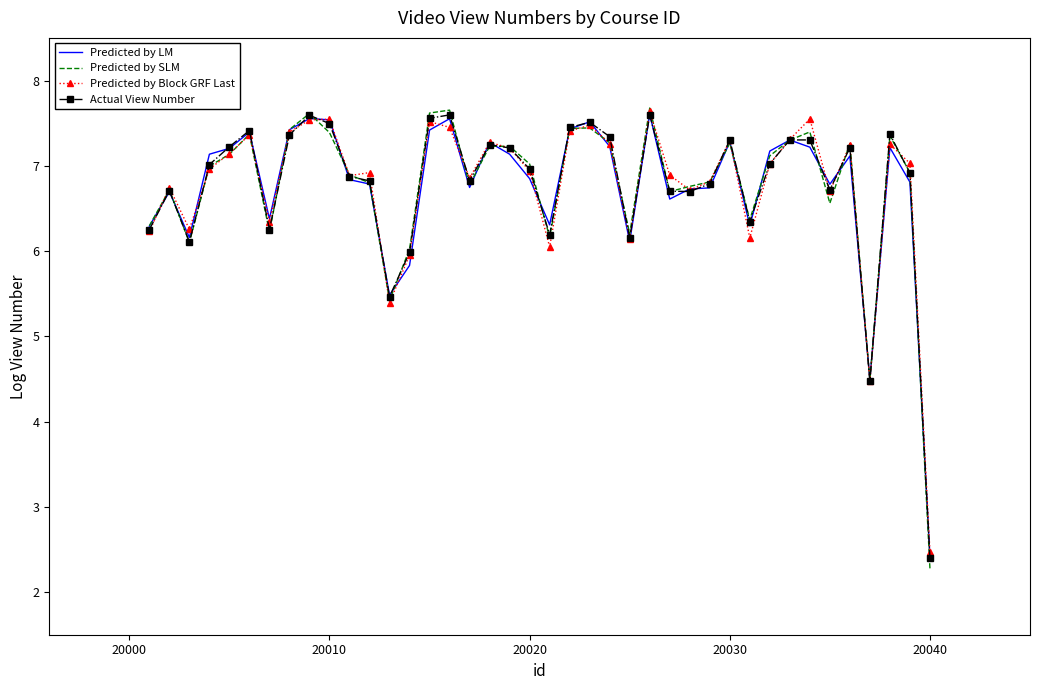

What is the sum of all Predicted by Block GRF Last values?

270.8